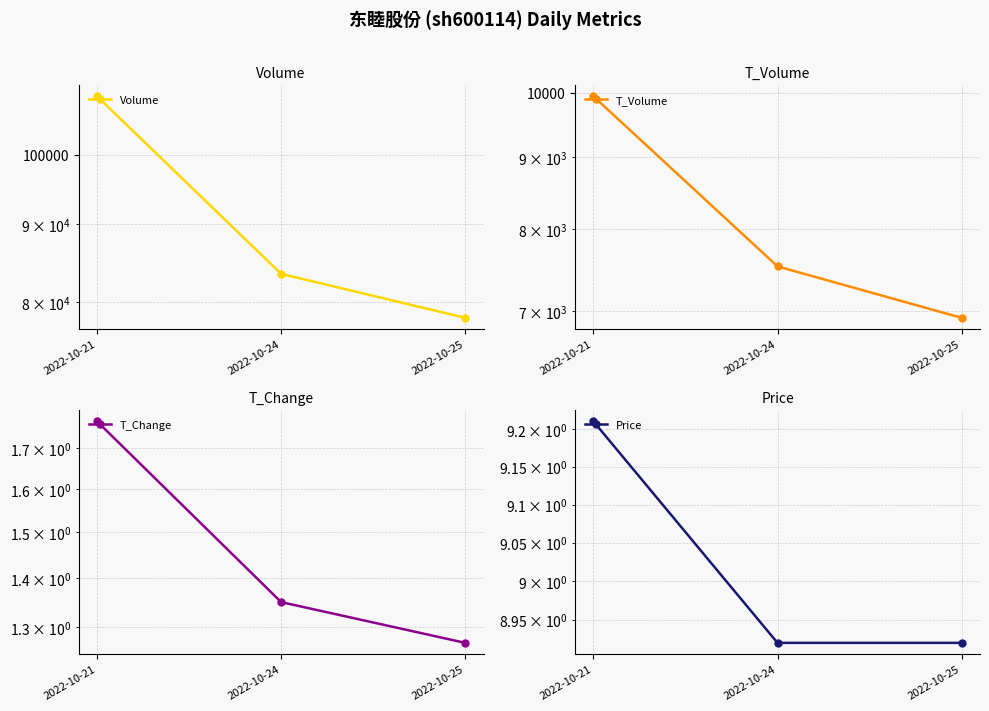

Which category has the highest value in the Volume series?

2022-10-21